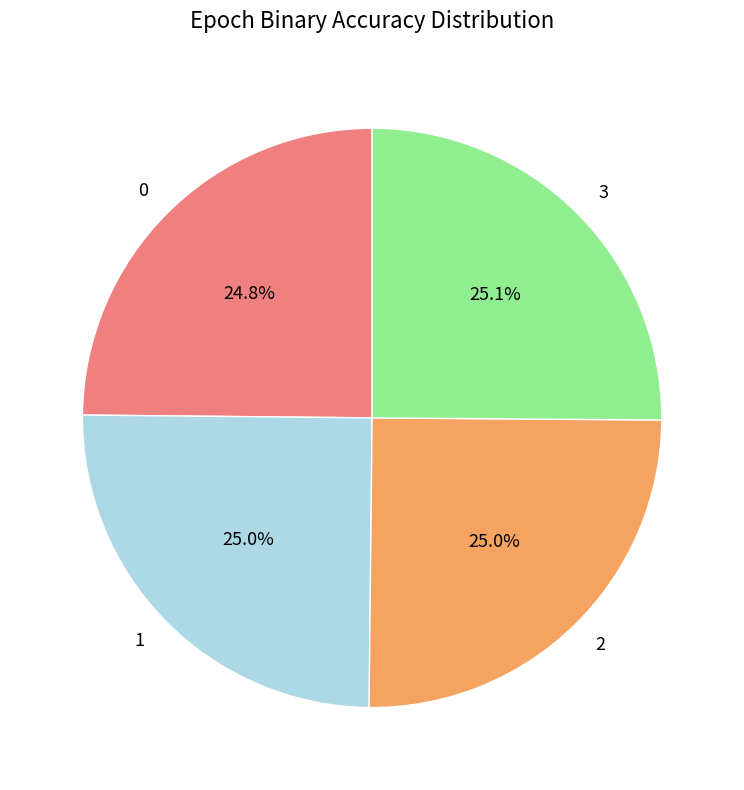

What portion of the pie excludes 1?

75.0%